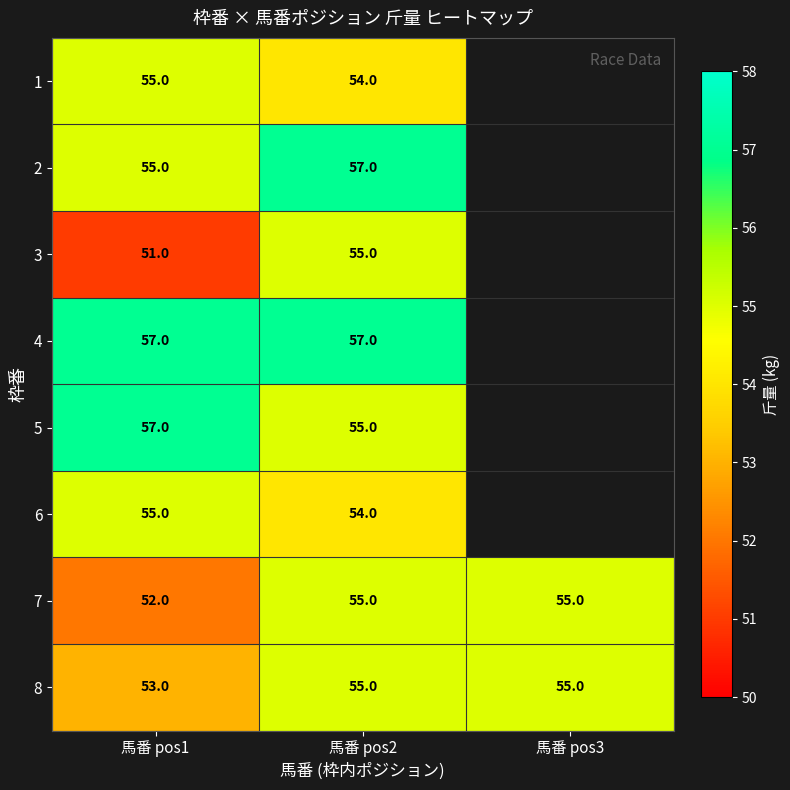

What is the difference between the 7 values at 馬番 pos1 and 馬番 pos3?

3